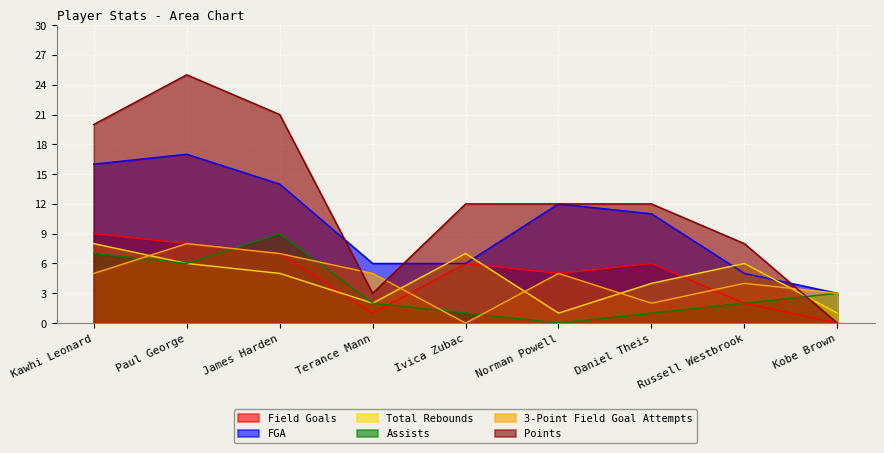

How many lines are shown in the chart?

6